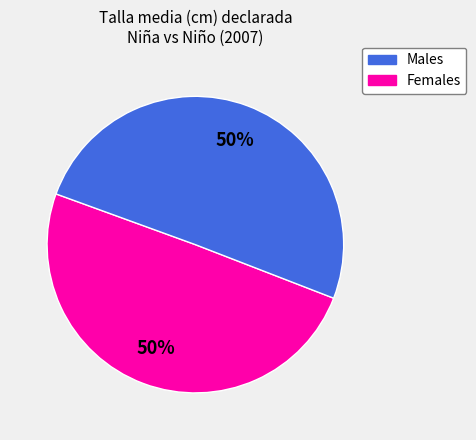

To the nearest percent, what is the average slice percentage?

50%